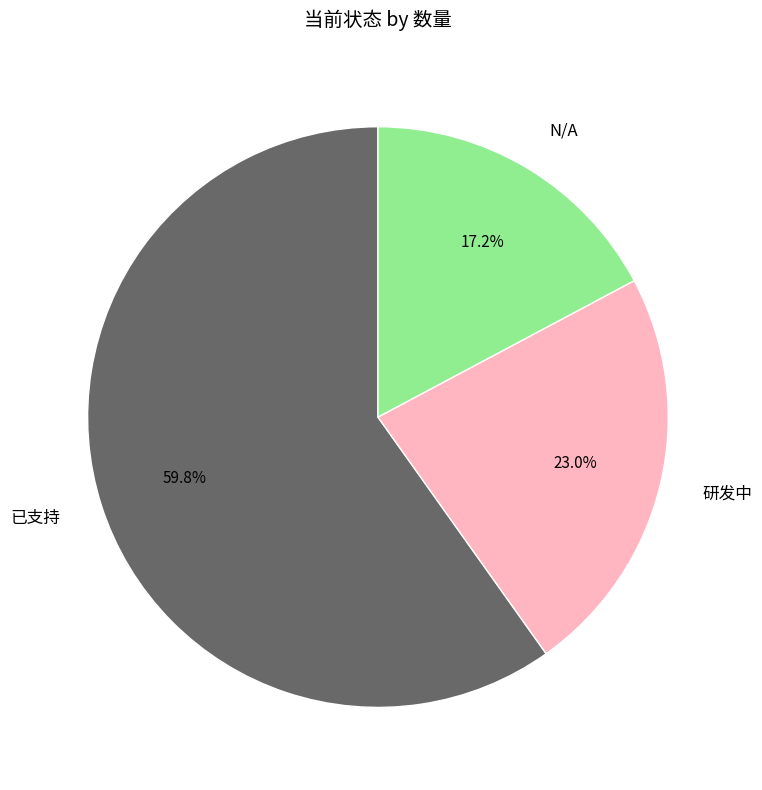

Rank the categories by value from highest to lowest.

已支持, 研发中, N/A